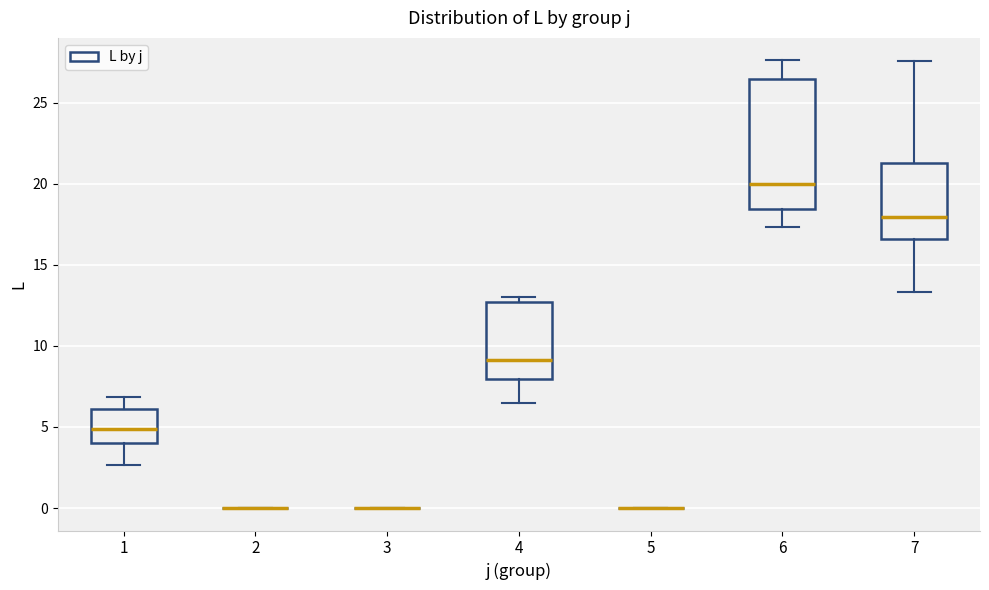

Reading left to right, read every box against the y-axis: the position of its median line, the range the box covers, and the ends of its whiskers. The values are not printed on the chart, so give them approximately, as read against the axis.

1: median 5.0, box 4.0 to 6.0, whiskers 2.5 to 7.0
2: box collapsed to a line at 0.0, whiskers 0.0 to 0.0
3: box collapsed to a line at 0.0, whiskers 0.0 to 0.0
4: median 9.0, box 8.0 to 12.5, whiskers 6.5 to 13.0
5: box collapsed to a line at 0.0, whiskers 0.0 to 0.0
6: median 20.0, box 18.5 to 26.5, whiskers 17.5 to 27.5
7: median 18.0, box 16.5 to 21.5, whiskers 13.5 to 27.5